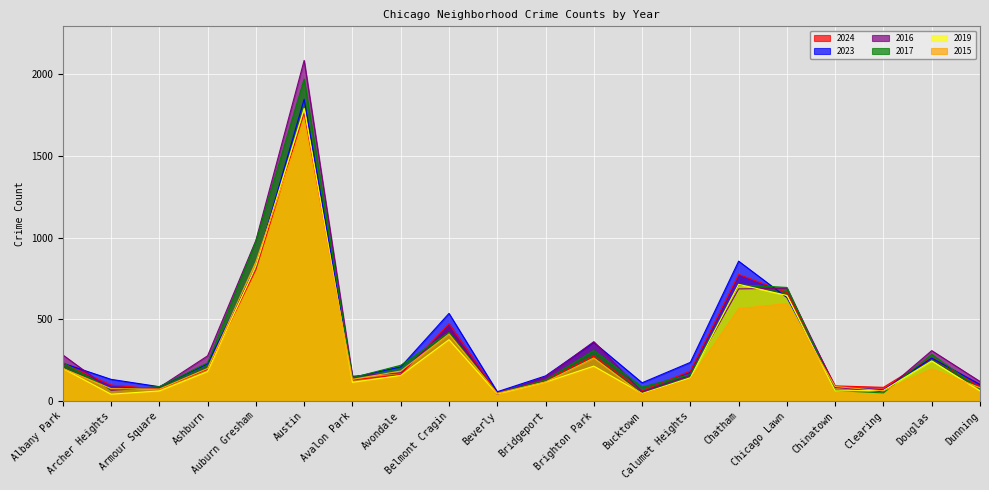

What is the difference between the maximum and second lowest values in the 2023 series?

1780